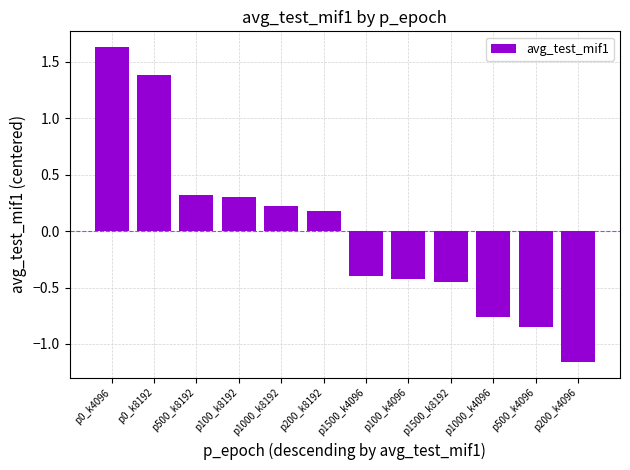

Is it true that the value at p100_k4096 is -0.4?

True